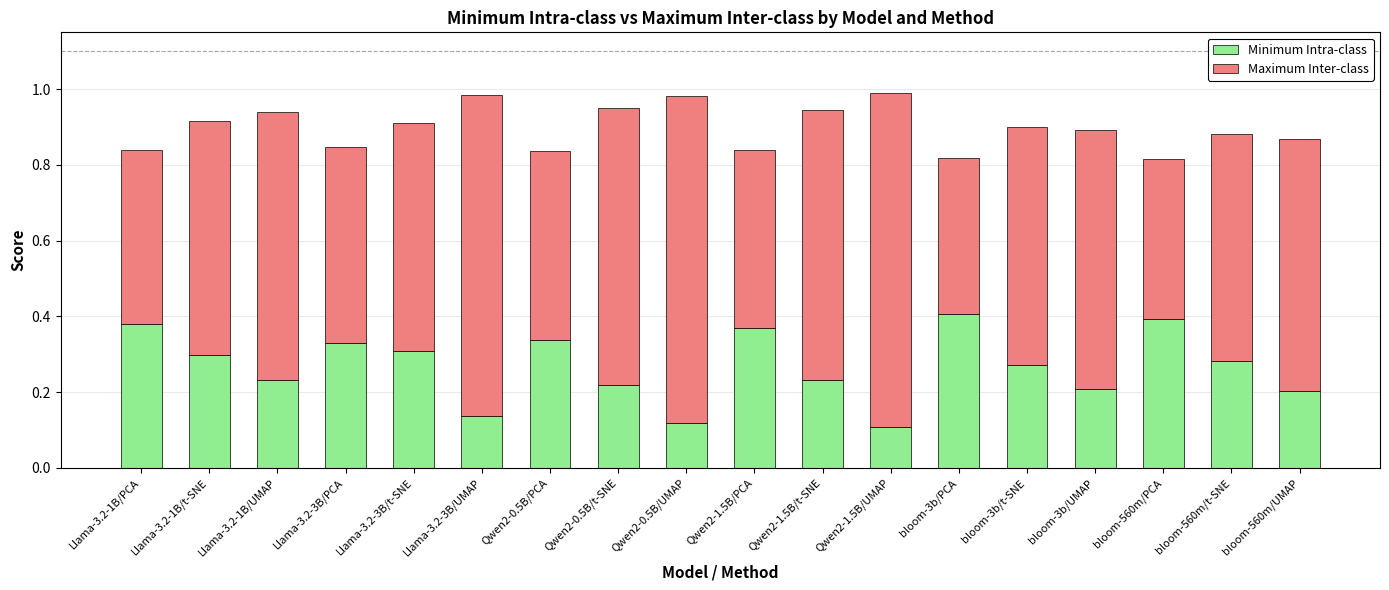

The value of Minimum Intra-class at Llama-3.2-1B/PCA is 0.2. True or false?

False